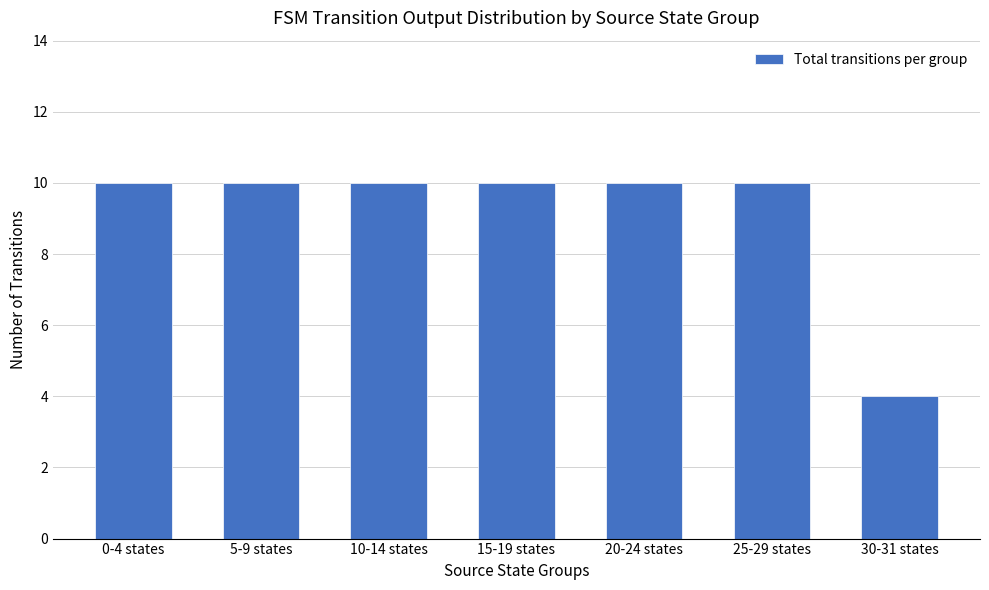

At which category does the chart reach its minimum across all series?

30-31 states